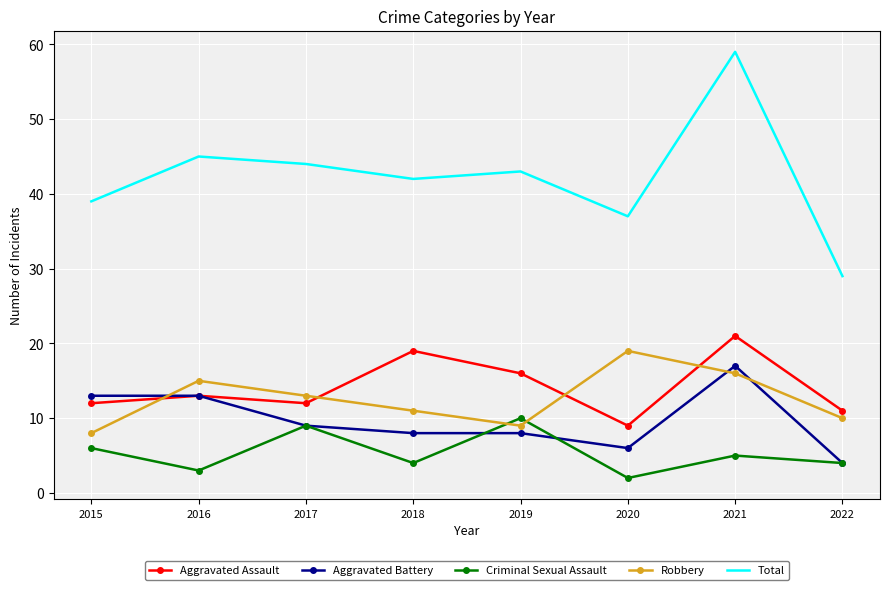

At which category is the sum across all series the highest?

2021